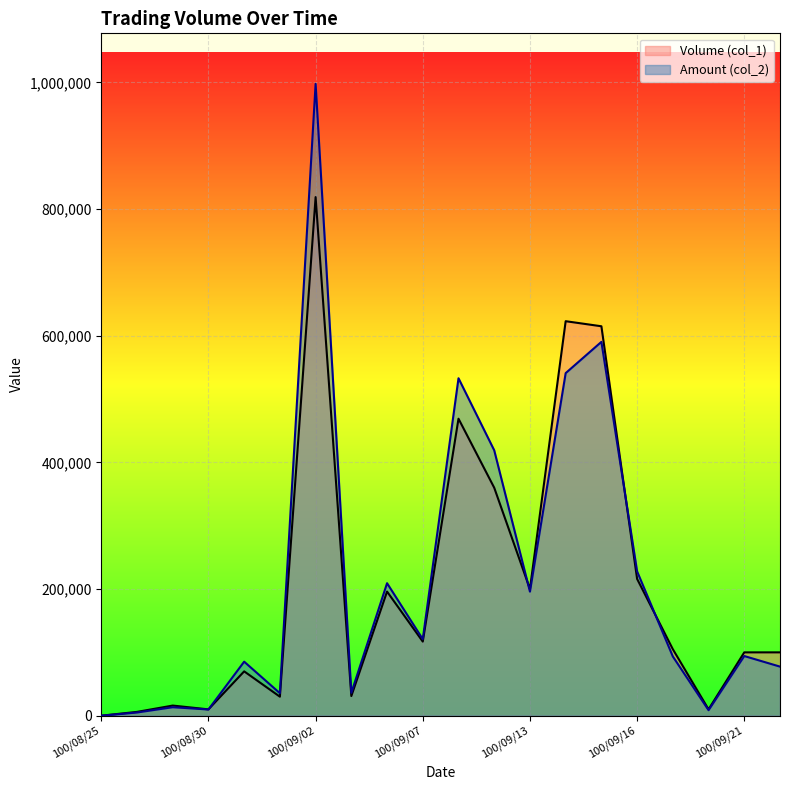

How many lines are shown in the chart?

2